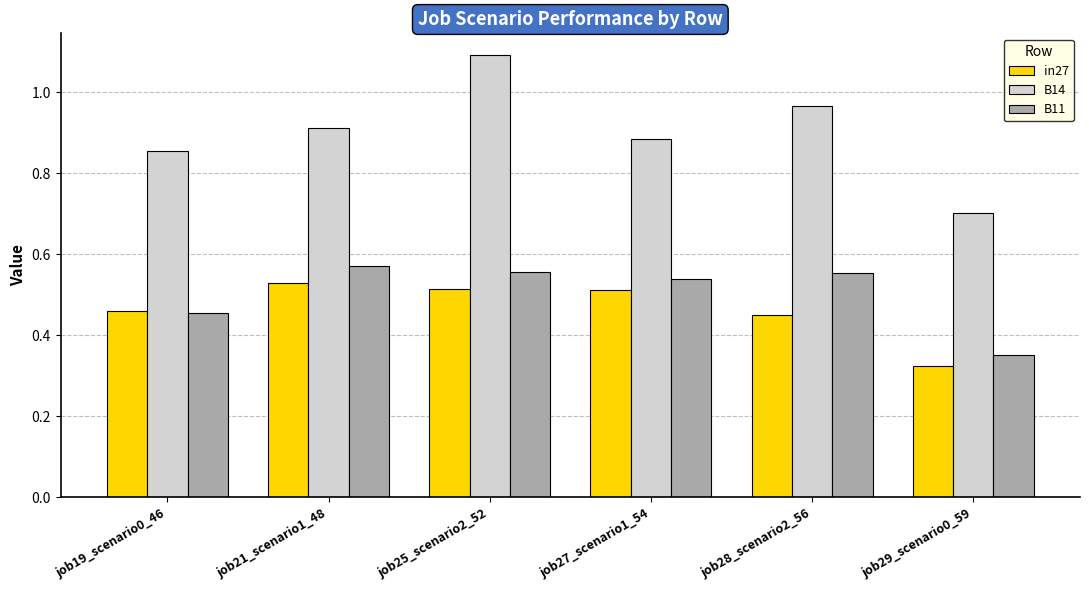

List the labels in order of B14 value, smallest first.

job29_scenario0_59, job19_scenario0_46, job27_scenario1_54, job21_scenario1_48, job28_scenario2_56, job25_scenario2_52